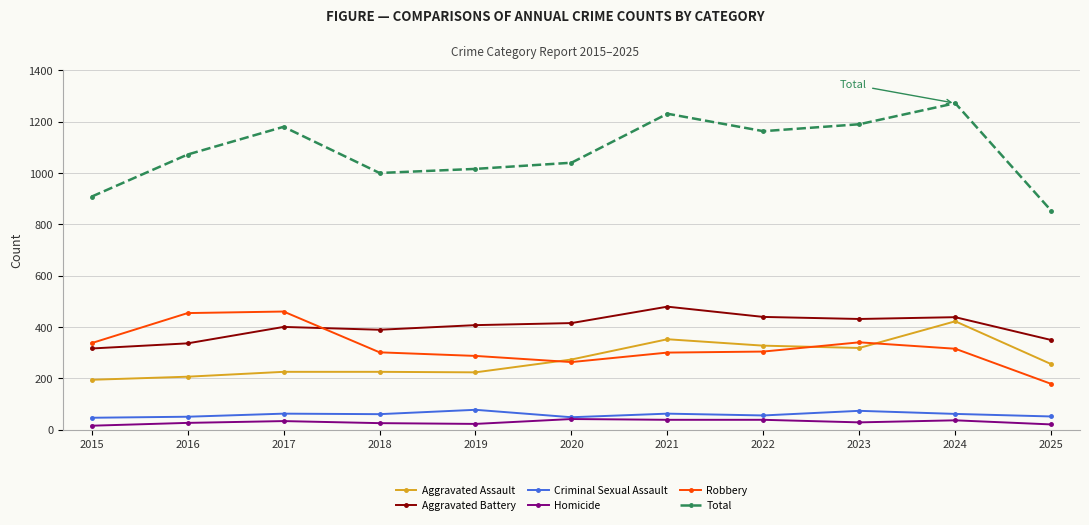

What is the total value across all series at 2024?

2544